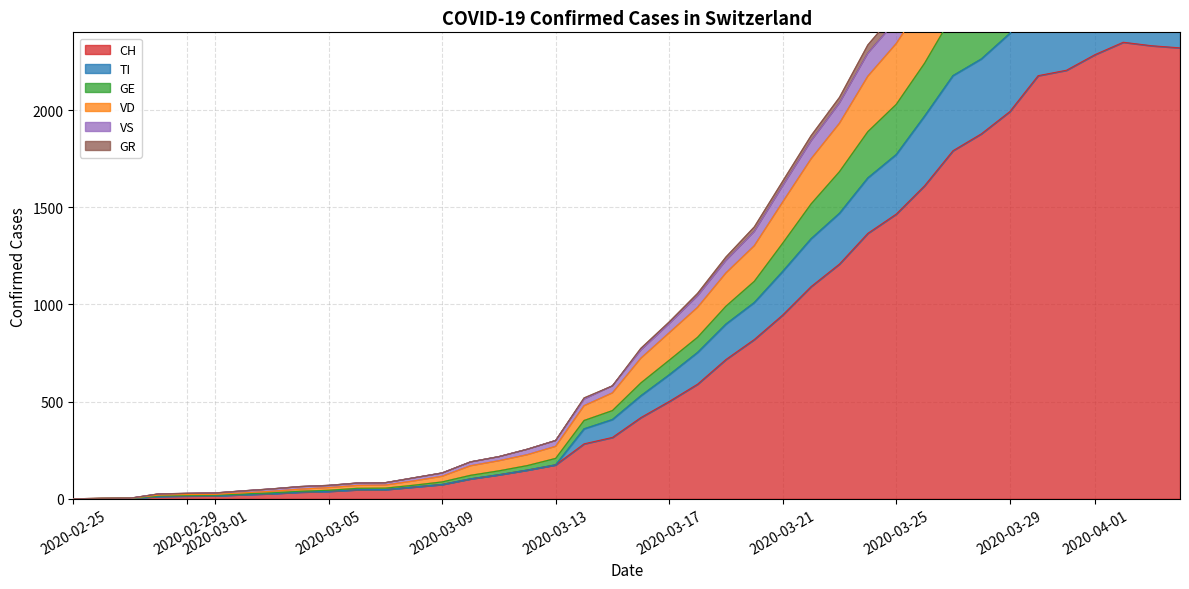

The value of CH at 2020-03-25 is 1465. True or false?

True